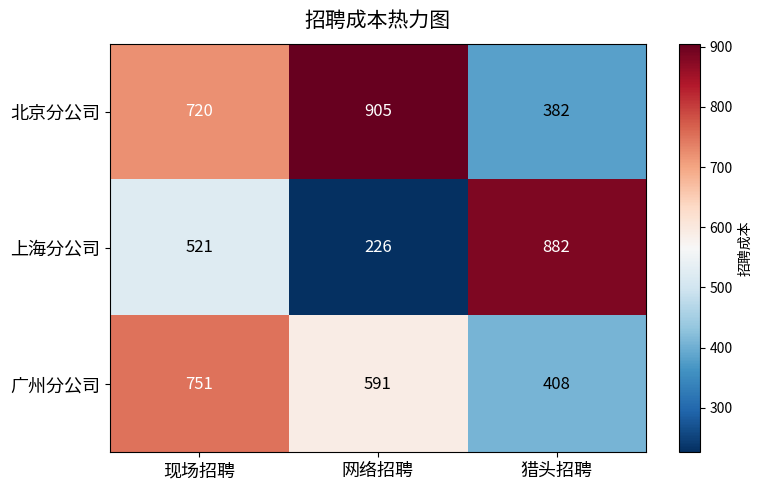

What is the sum of all 北京分公司 values?

2007